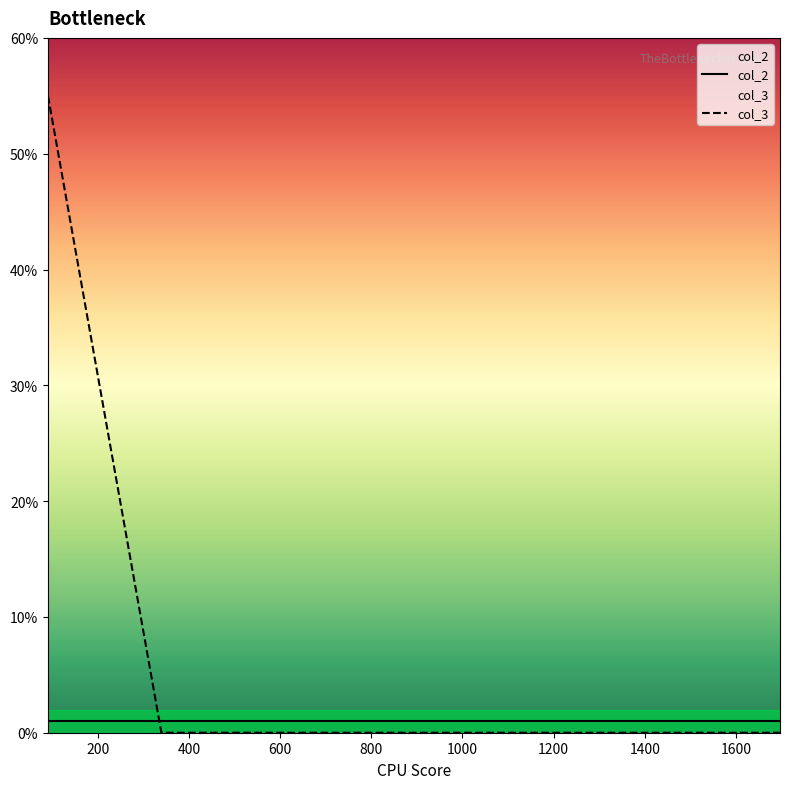

What is the maximum value shown in the chart?

55